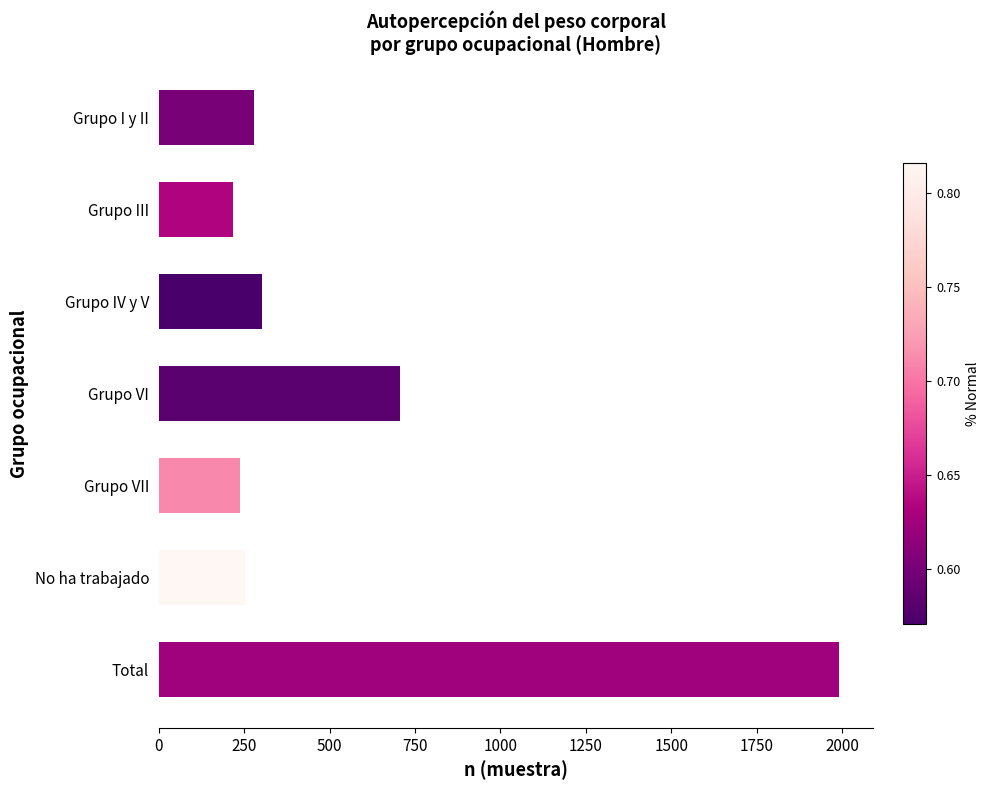

True or false: the data shows 1990 at Total.

True